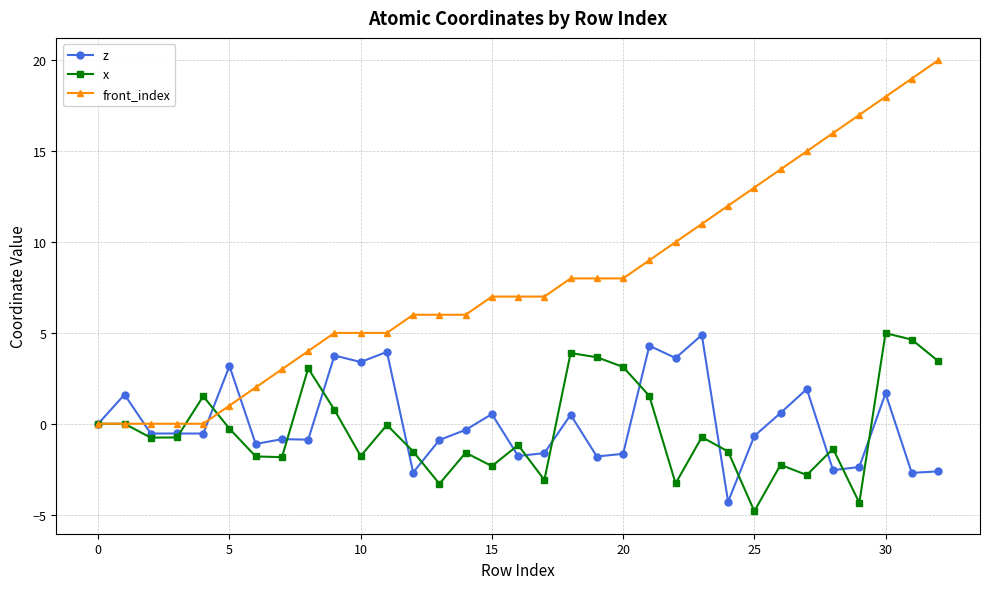

What is the minimum value shown in the chart?

-4.8